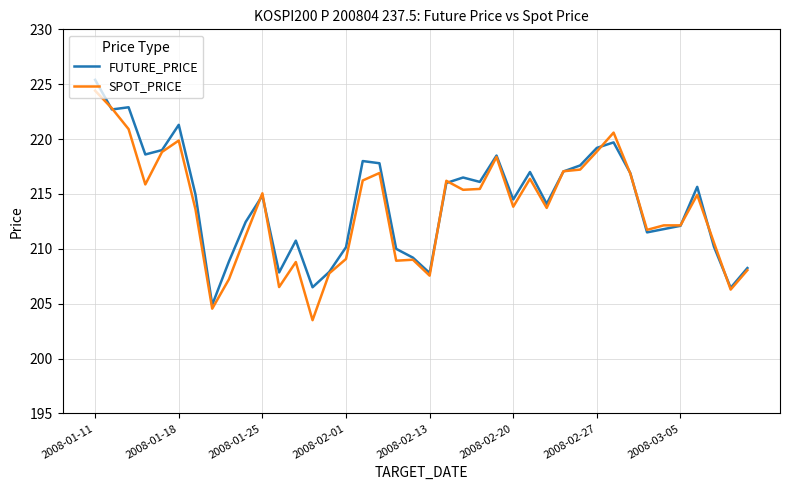

List the series in order of their overall mean, lowest first.

SPOT_PRICE, FUTURE_PRICE